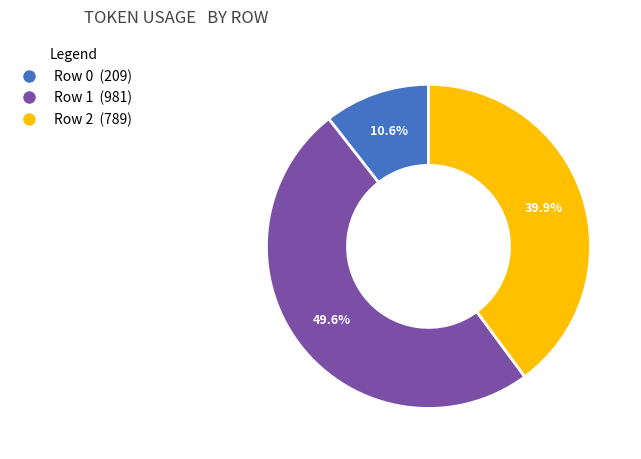

To the nearest percent, what is the average slice percentage?

33%